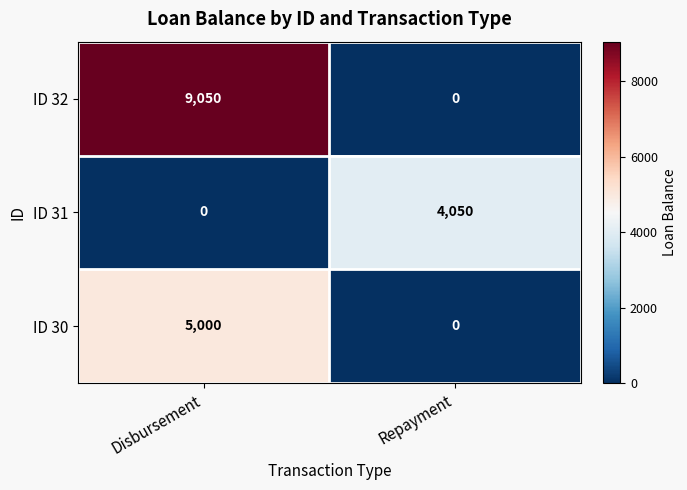

True or false: ID 32 has a value of 0 at Repayment.

True